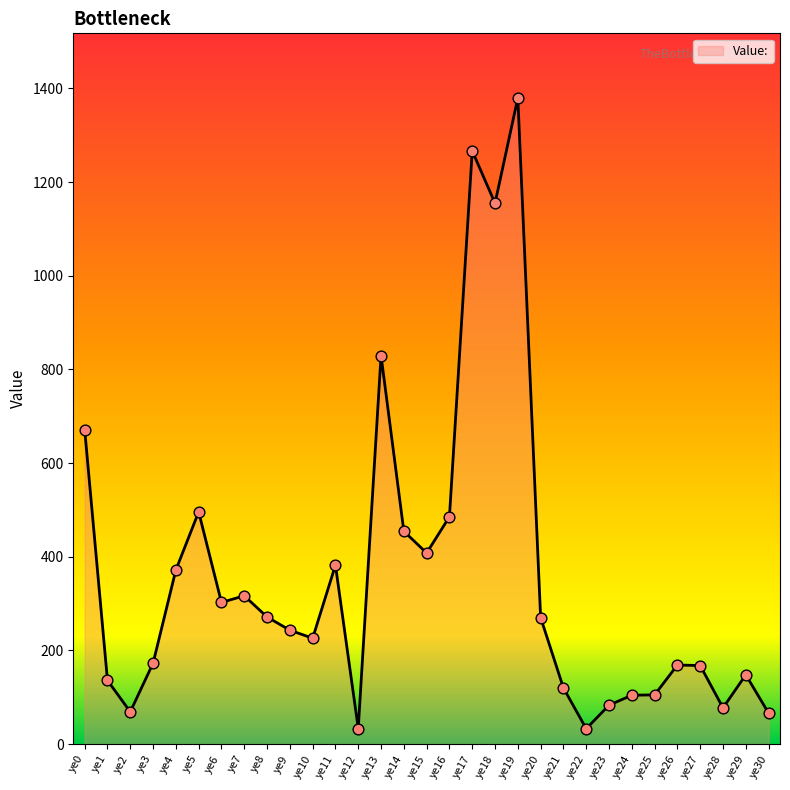

What is the ratio of the value at ye28 to the value at ye27?

0.5